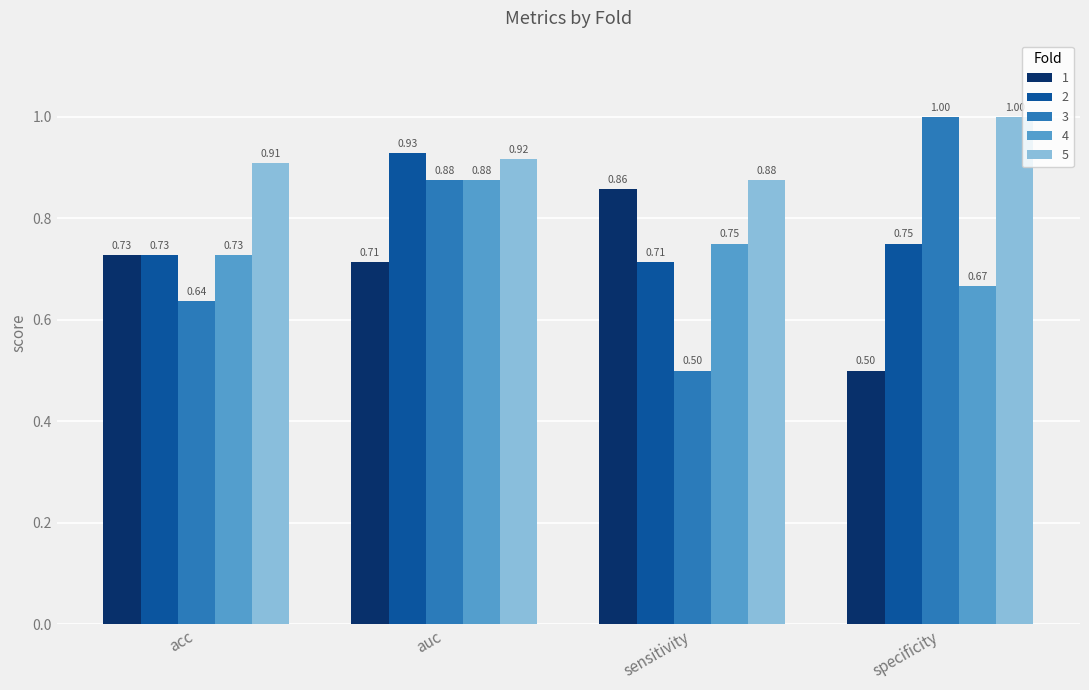

Which series has the largest total across all categories?

5